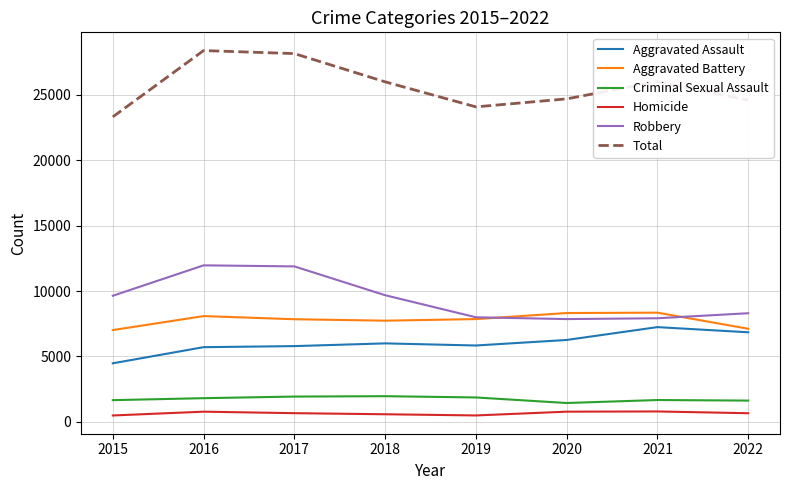

Is it true that Aggravated Battery equals 3880 at 2016?

False